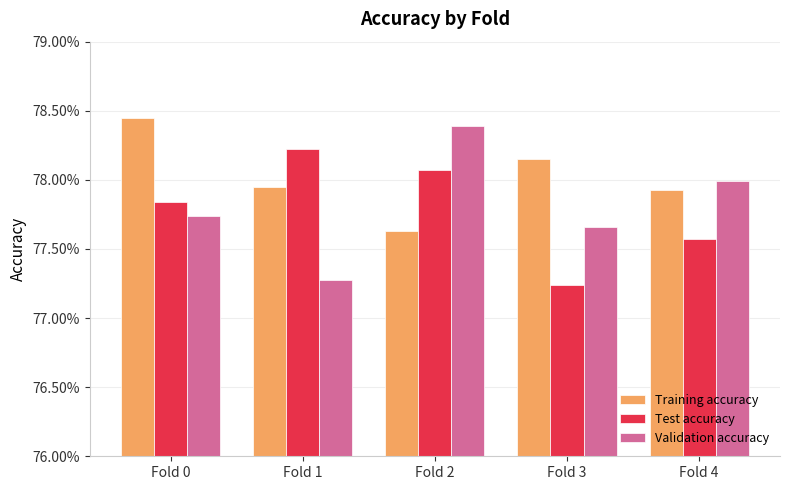

Which series has the largest range (max minus min)?

Validation accuracy